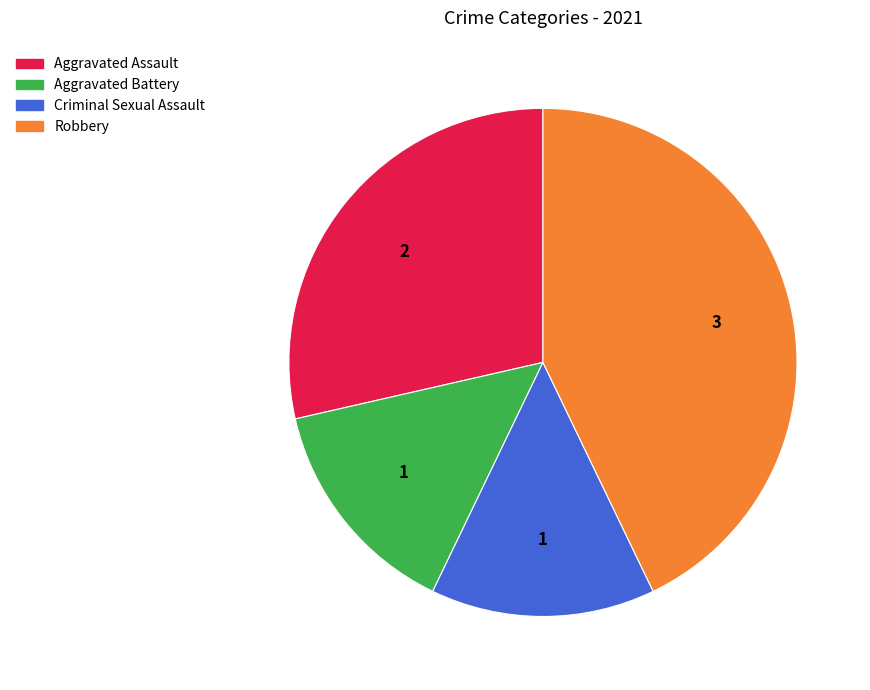

Count the number of slices in the pie.

4